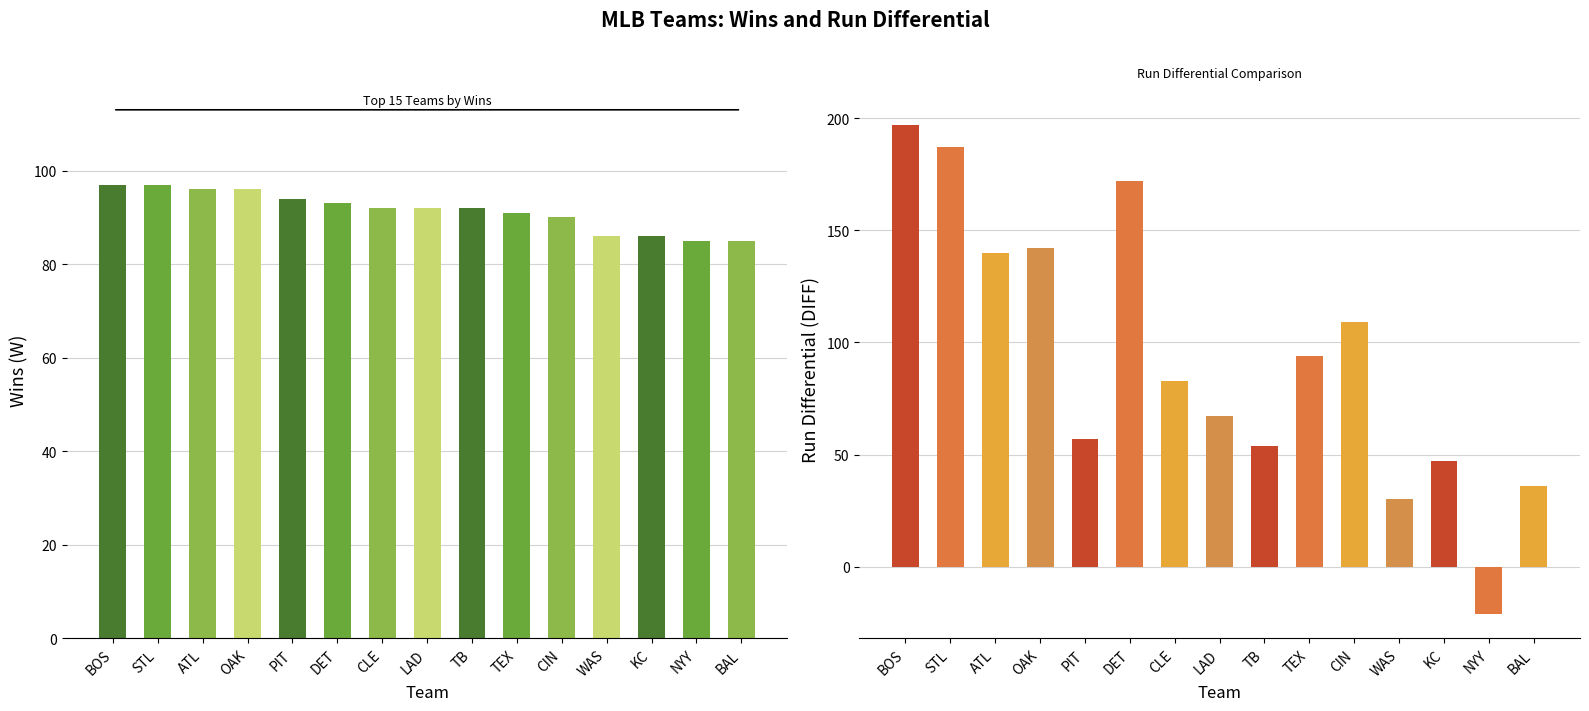

At which label does W reach its peak?

BOS